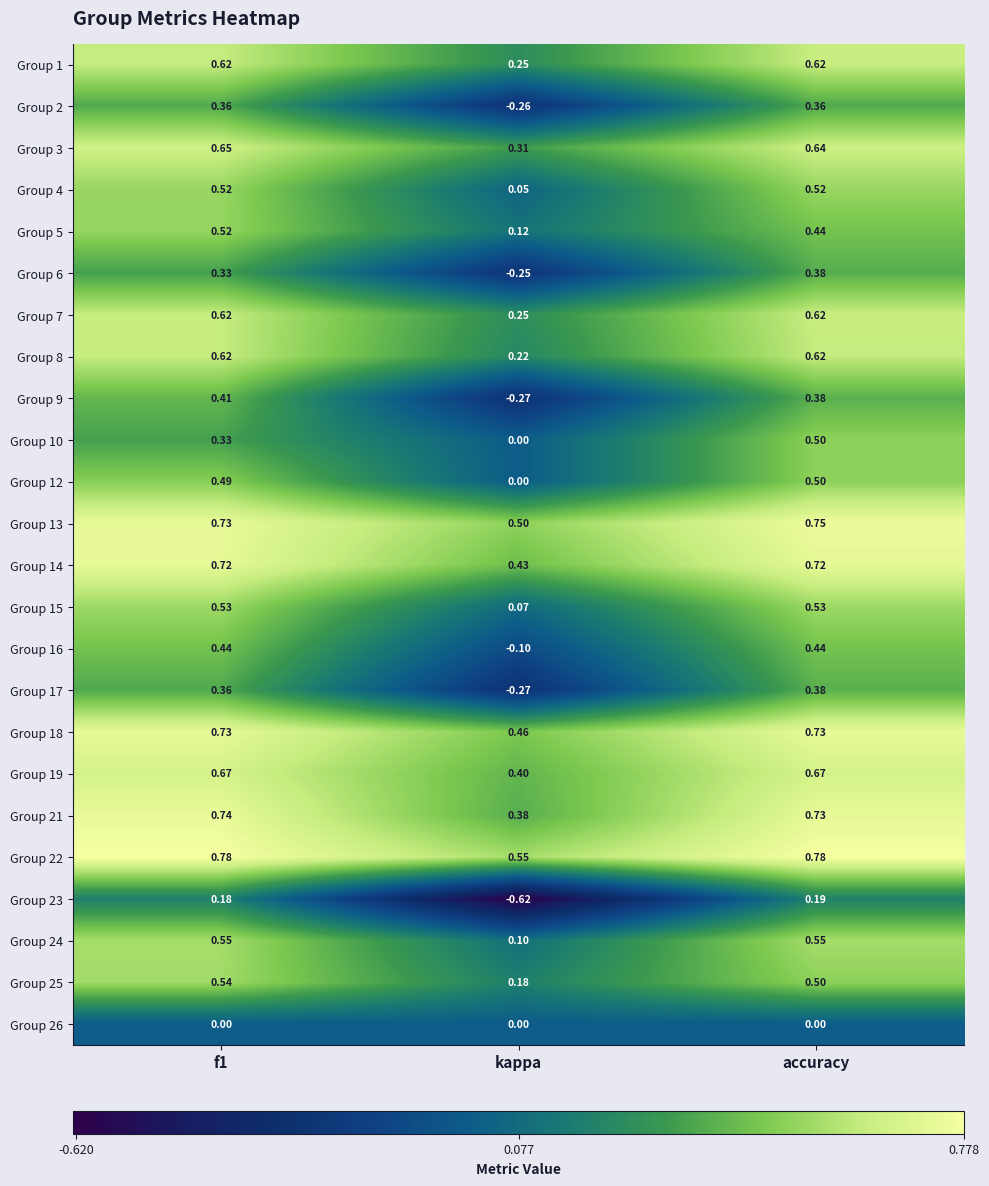

At how many categories does at least one series exceed 0?

3